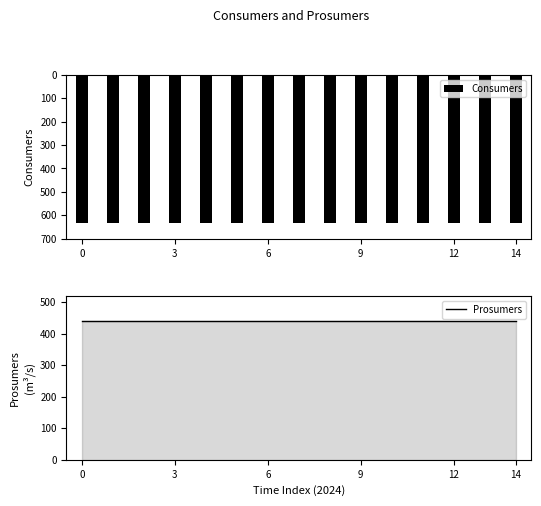

At how many categories does at least one series exceed 541?

15